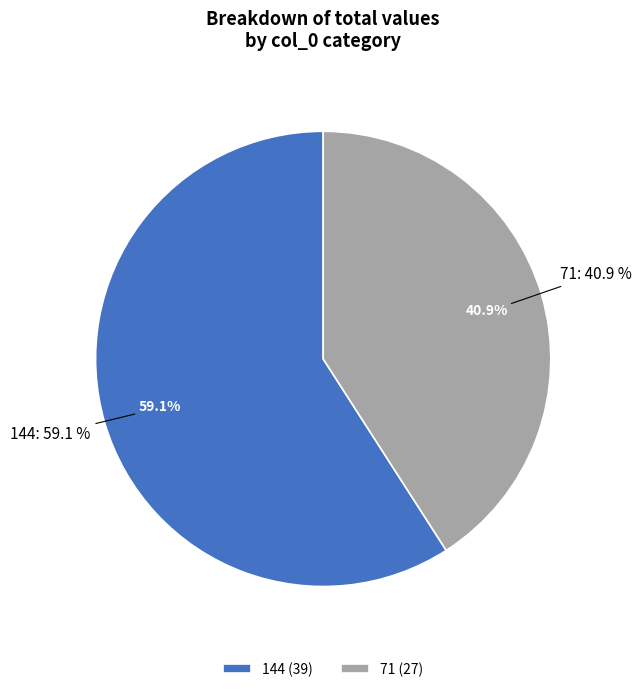

Combined, what portion of the pie is 144 and 71?

100.0%